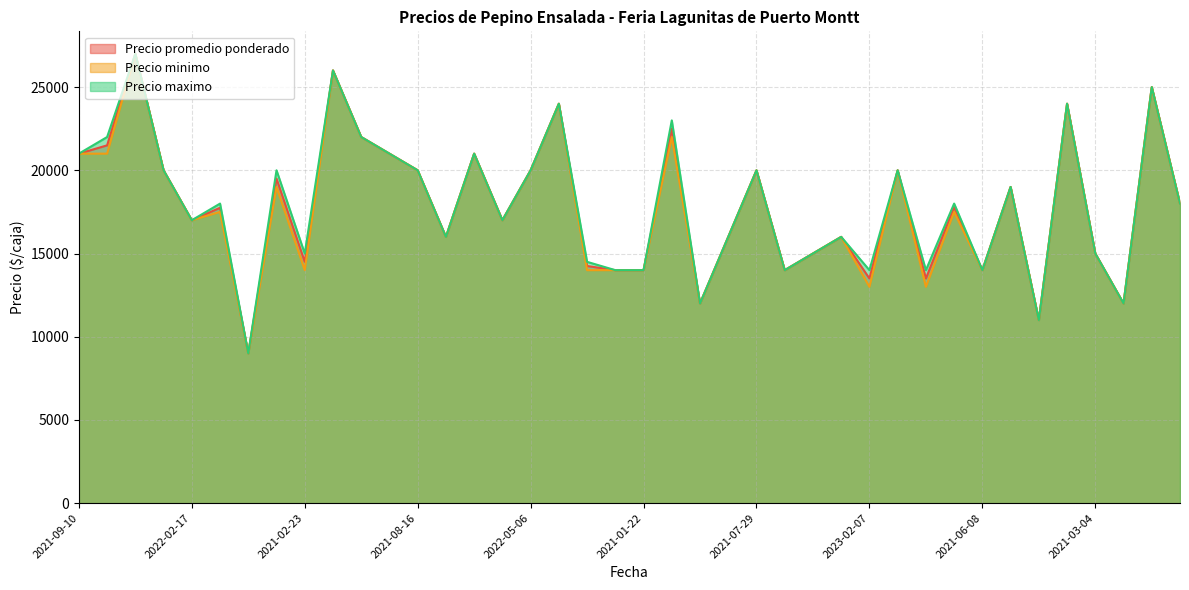

What is the difference between the maximum and minimum values in the Precio promedio ponderado series?

18000